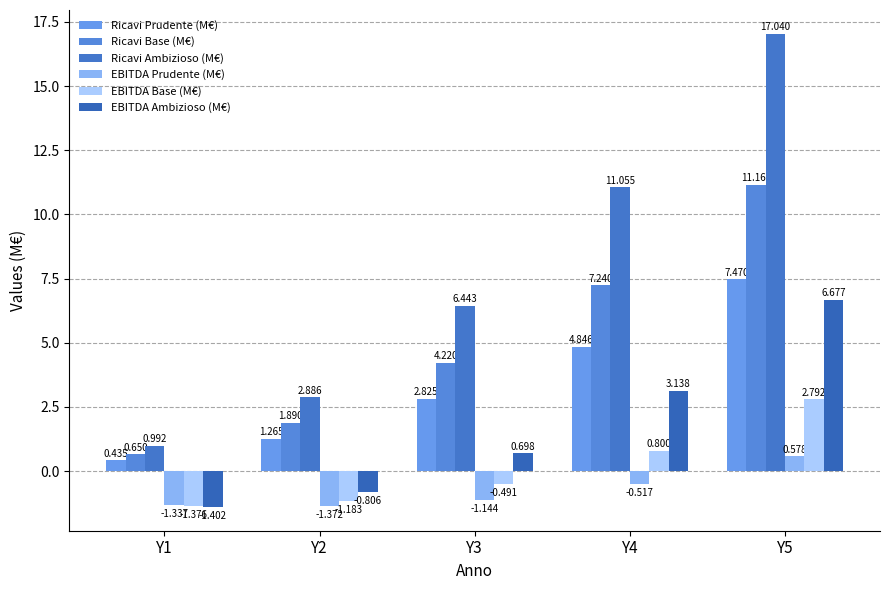

Rank the series at Y4 from highest to lowest value.

Ricavi Ambizioso (M€), Ricavi Base (M€), Ricavi Prudente (M€), EBITDA Ambizioso (M€), EBITDA Base (M€), EBITDA Prudente (M€)